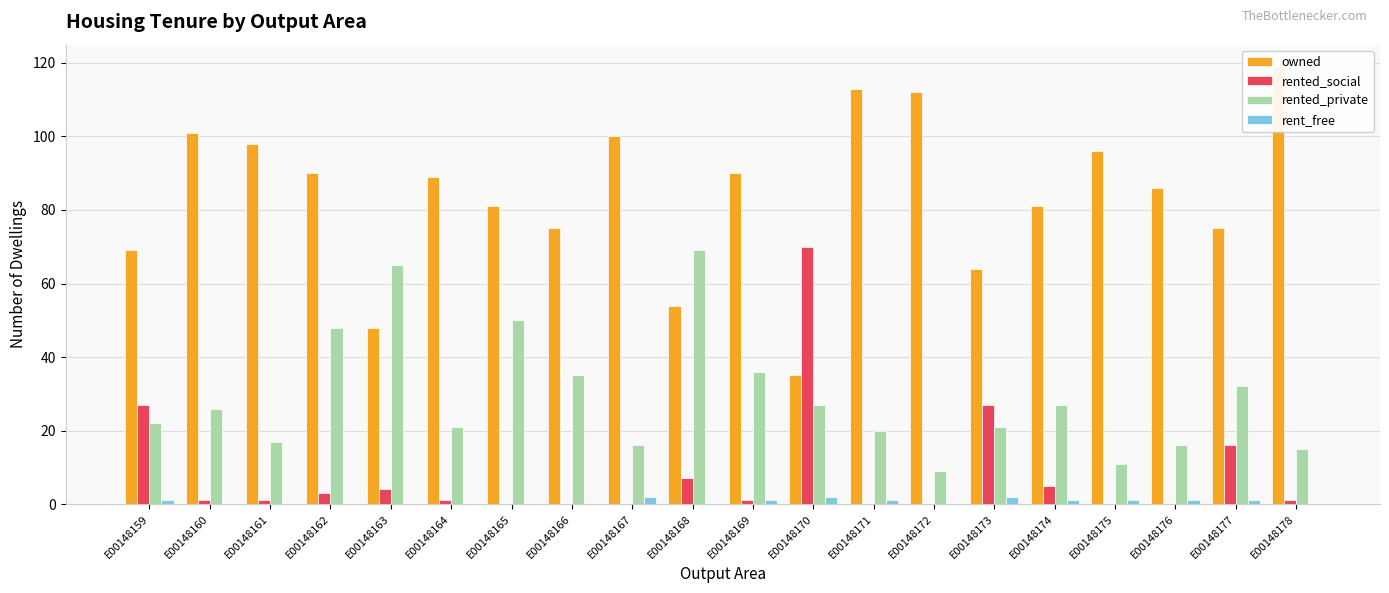

At which label does rent_free first exceed 1?

E00148167